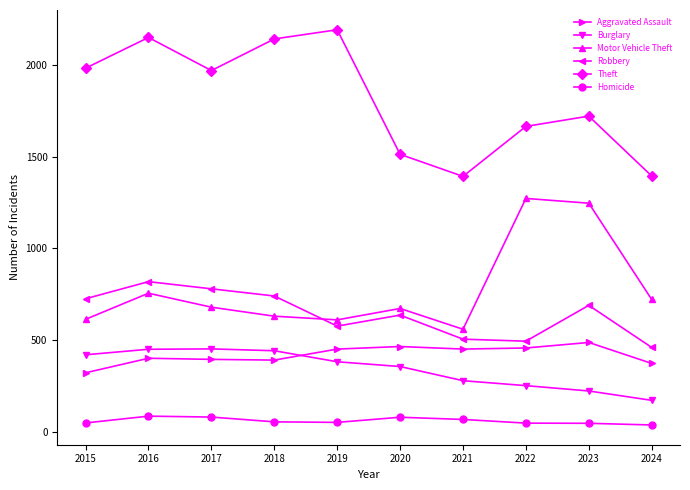

Where is Motor Vehicle Theft nearest to the value 916?

2016